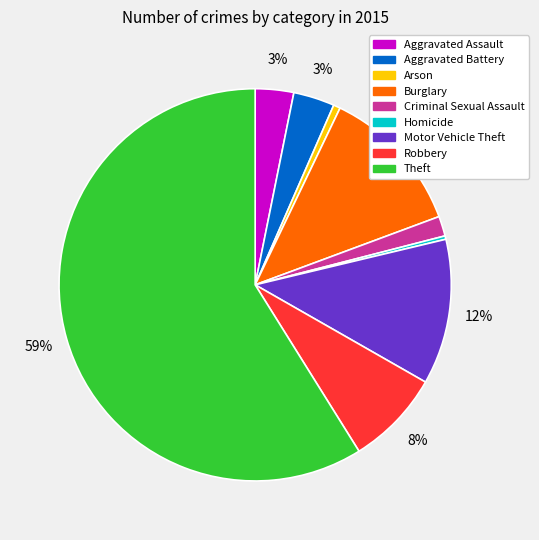

The Aggravated Assault slice represents 3% of the pie. True or false?

True